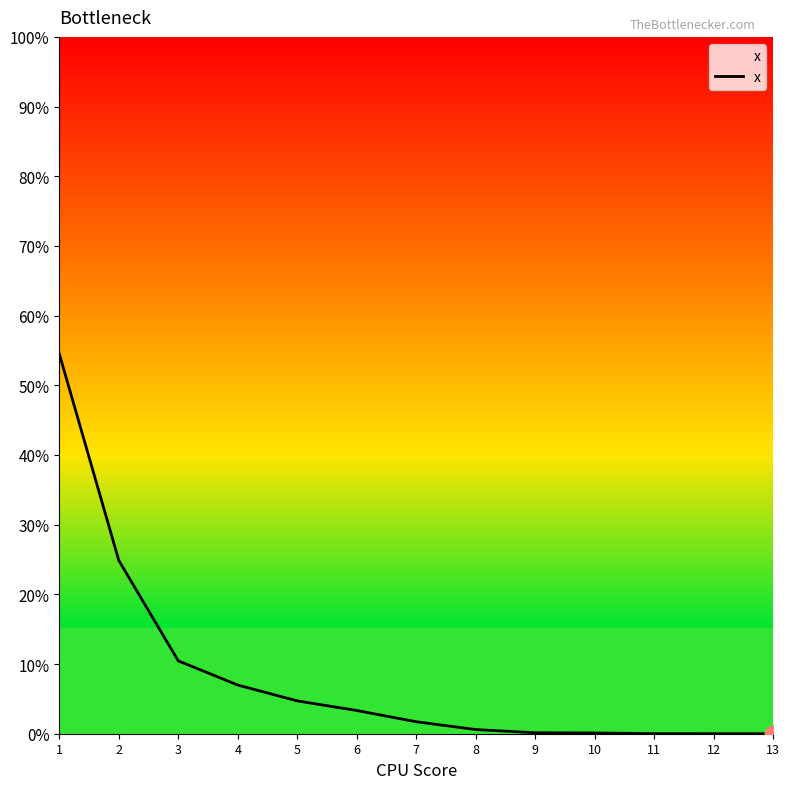

Is it true that the value at 5 is 0.0?

False